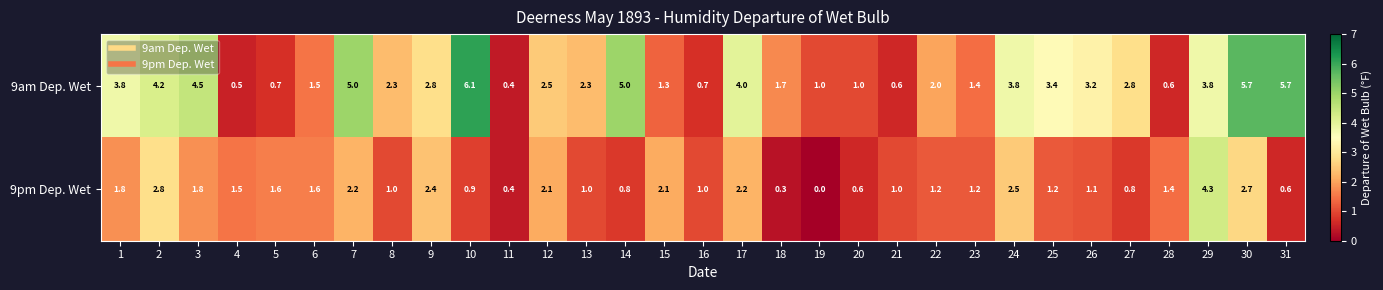

Rank the series at 31 from lowest to highest value.

9pm Dep. Wet, 9am Dep. Wet